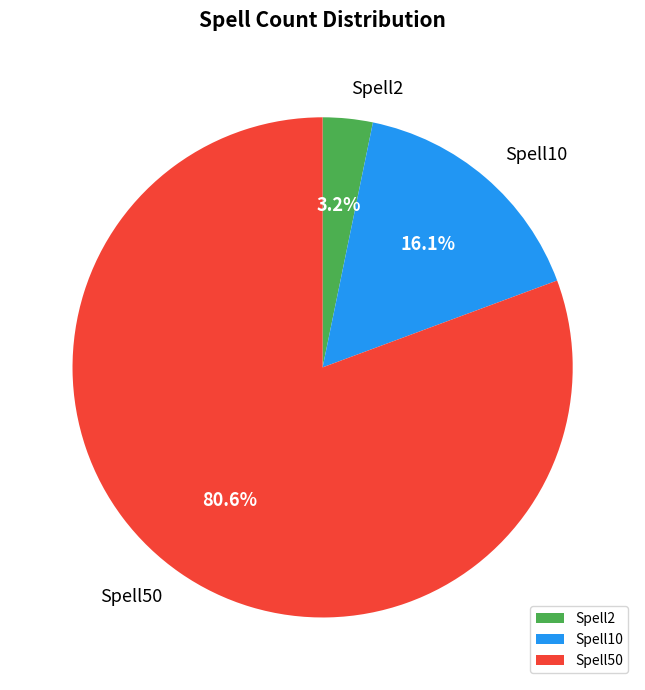

Is it true that Spell50 is 81% of the pie?

True